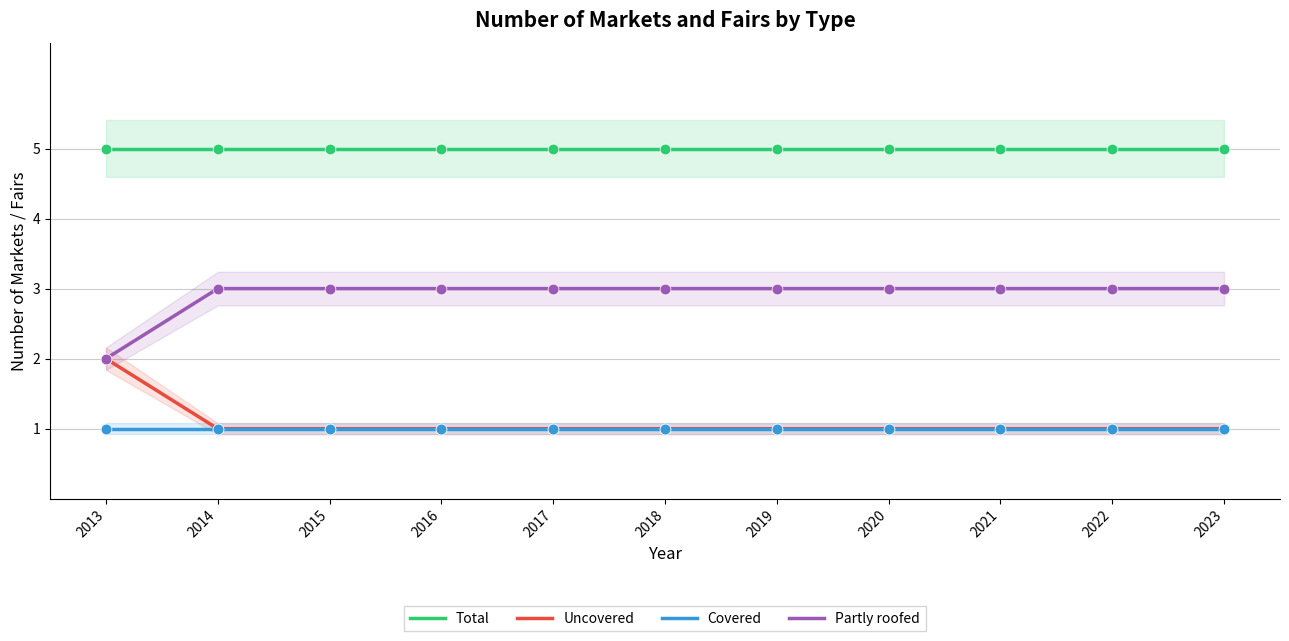

What is the total value across all series at 2014?

10